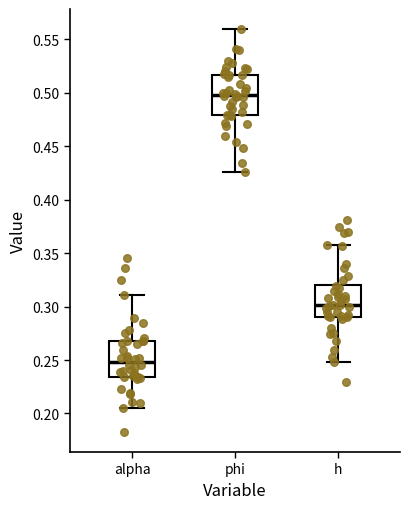

Reading left to right, read every box against the y-axis: the position of its median line, the range the box covers, and the ends of its whiskers. The values are not printed on the chart, so give them approximately, as read against the axis.

alpha: median 0.250, box 0.235 to 0.270, whiskers 0.205 to 0.310
phi: median 0.500, box 0.480 to 0.515, whiskers 0.425 to 0.560
h: median 0.300, box 0.290 to 0.320, whiskers 0.250 to 0.360